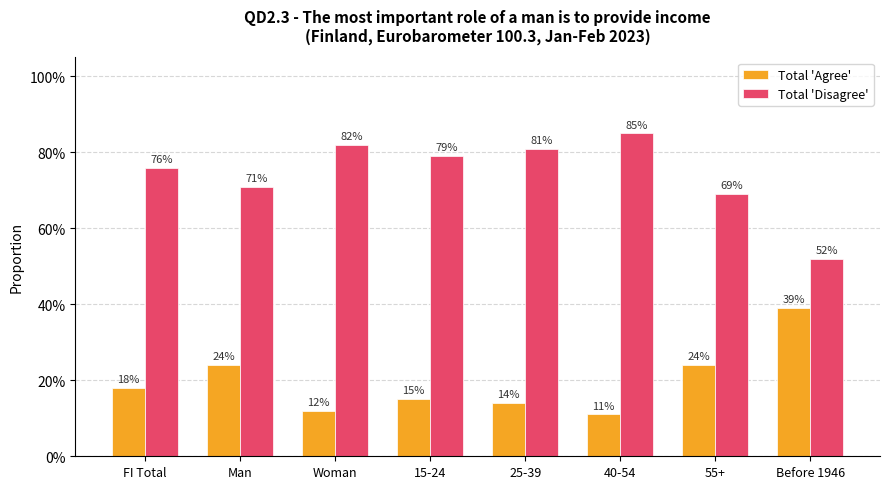

What is the average value of the Total 'Disagree' series?

0.7